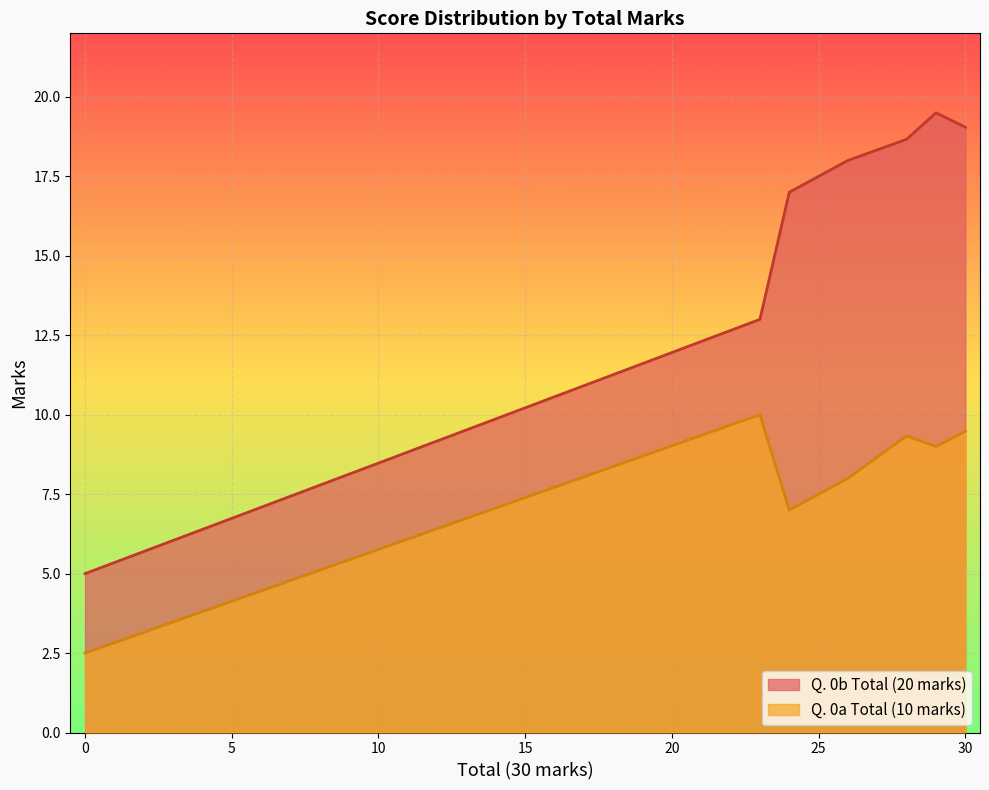

What is the difference between the second highest and minimum values in the Q. 0a Total (10 marks) series?

7.0